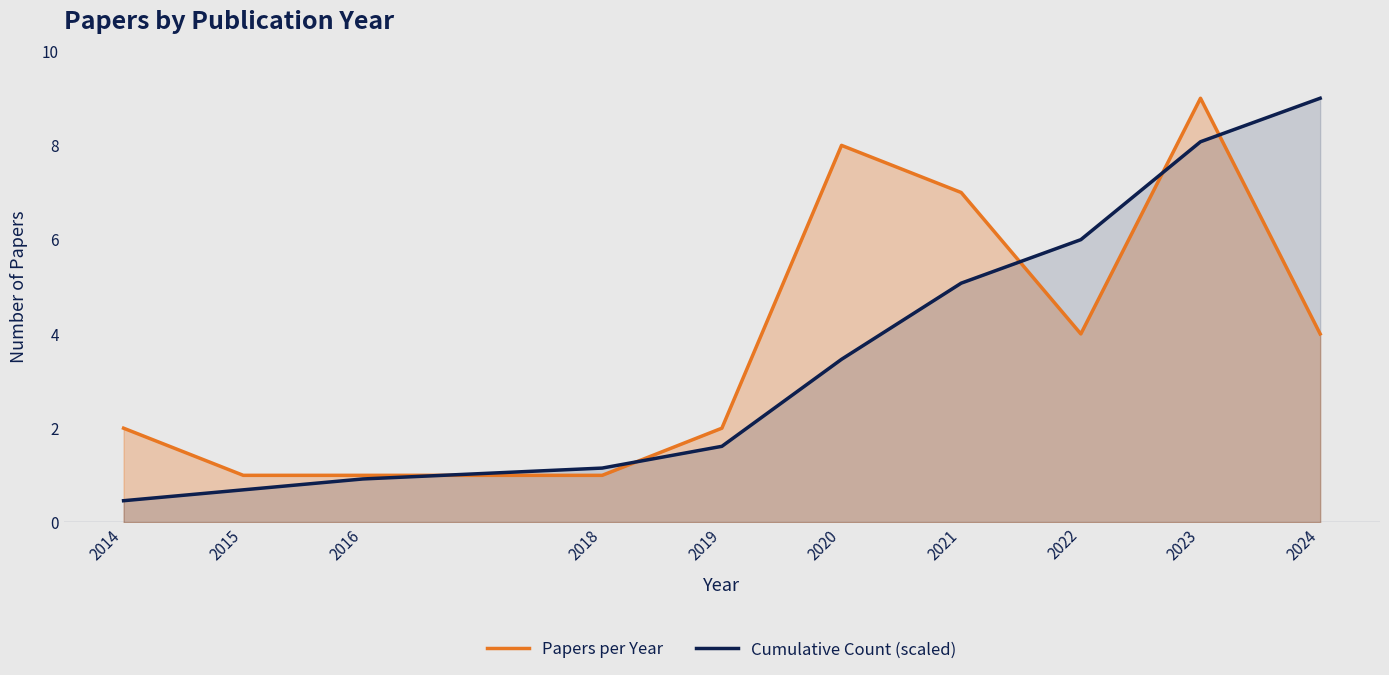

Does the chart have visible grid lines?

No